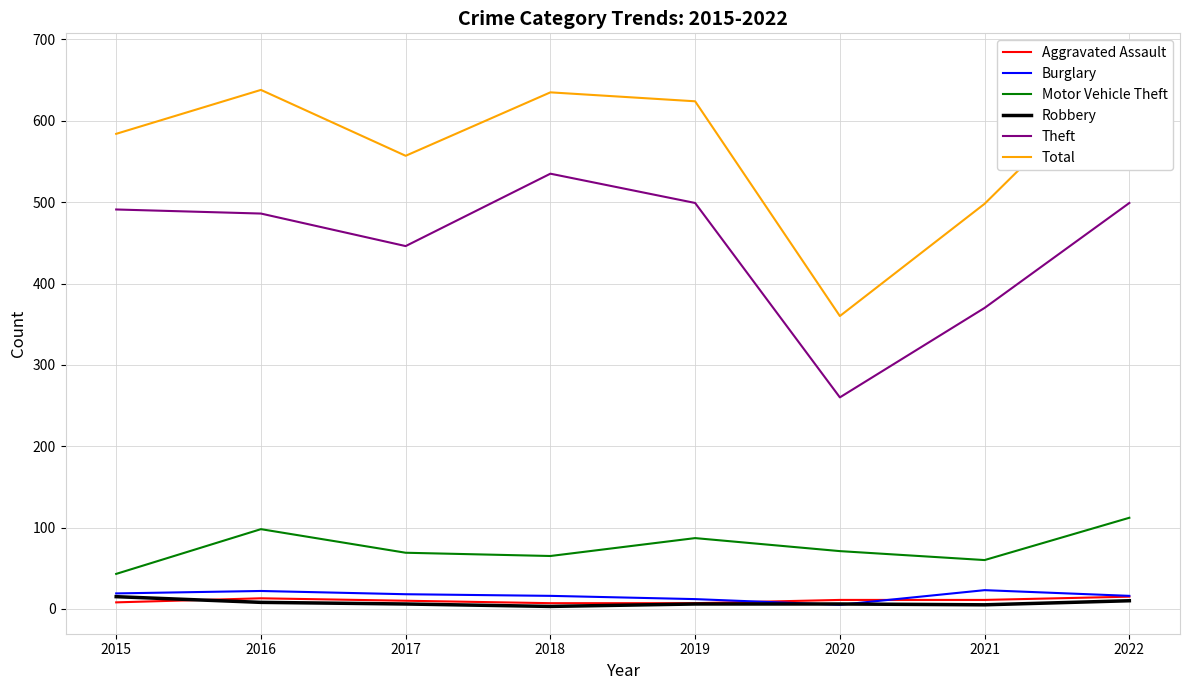

At which label is Aggravated Assault closest to 11?

2020